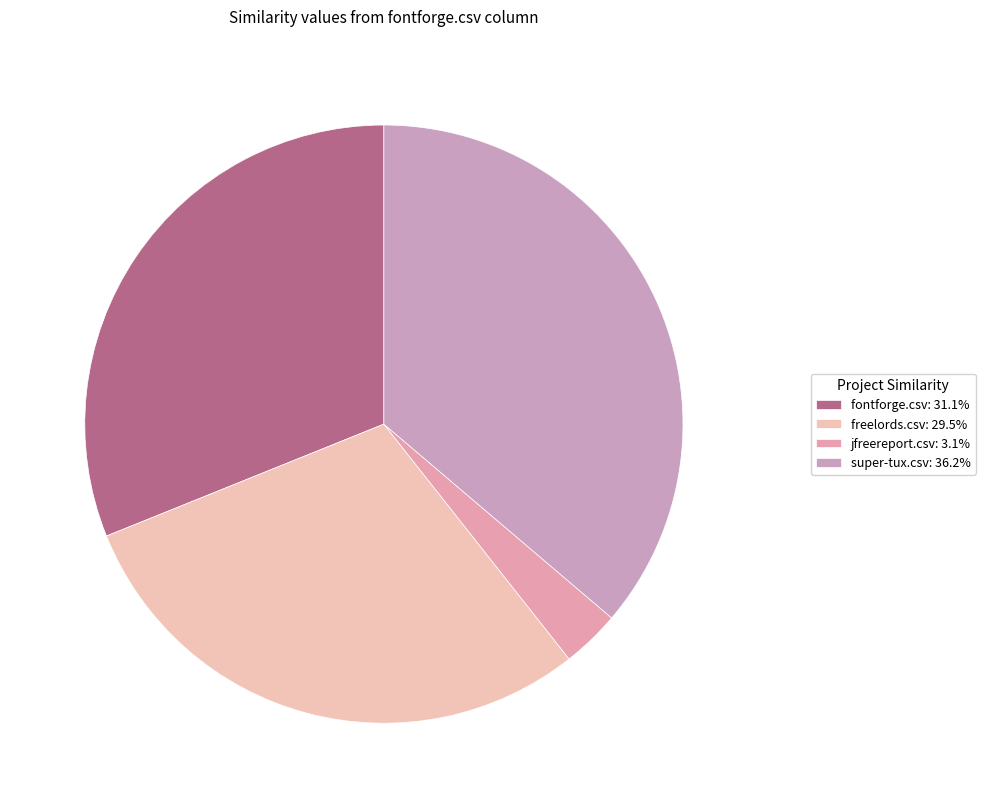

Rank the categories by value from lowest to highest.

jfreereport.csv, freelords.csv, fontforge.csv, super-tux.csv